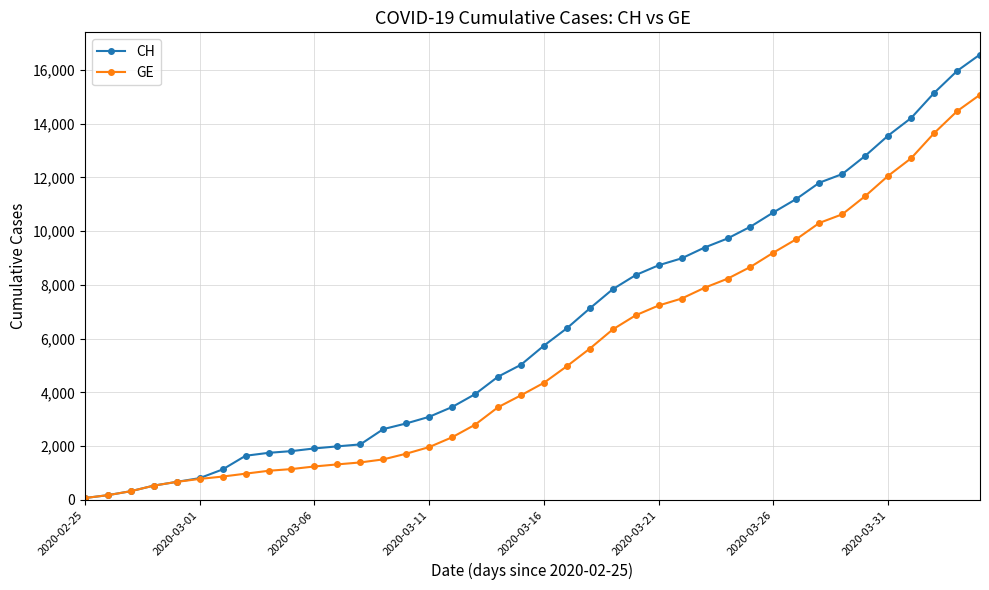

Rank the series by their average value, from lowest to highest.

GE, CH